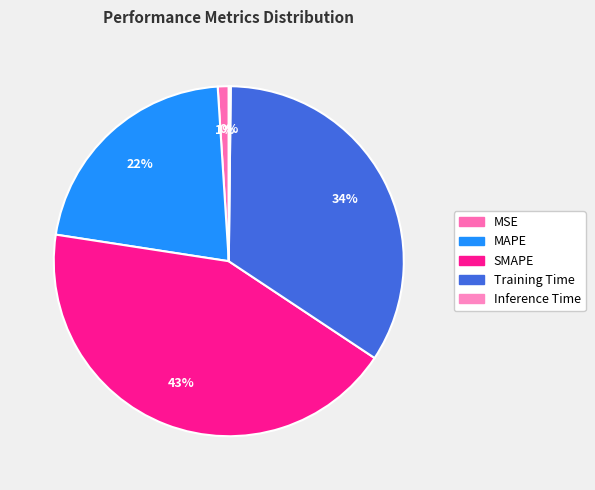

How many segments does this pie chart have?

5